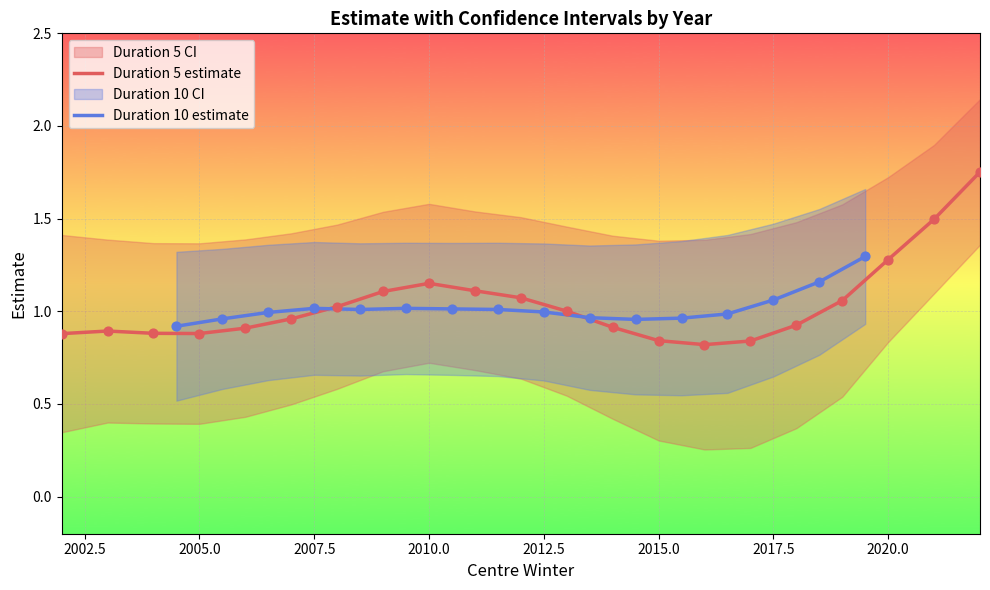

Which series reaches the minimum Y coordinate?

estimate_d5